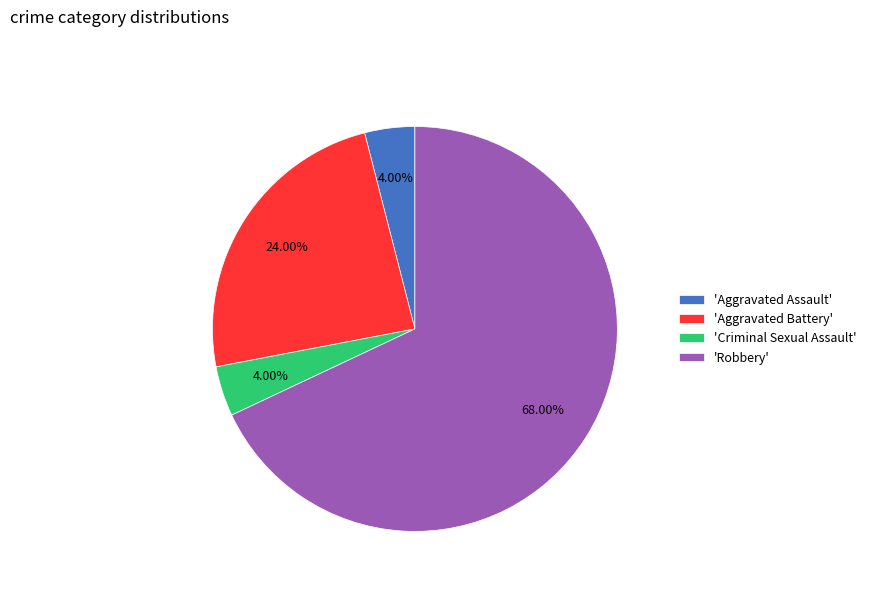

Between 'Robbery' and 'Criminal Sexual Assault', which is larger?

'Robbery'